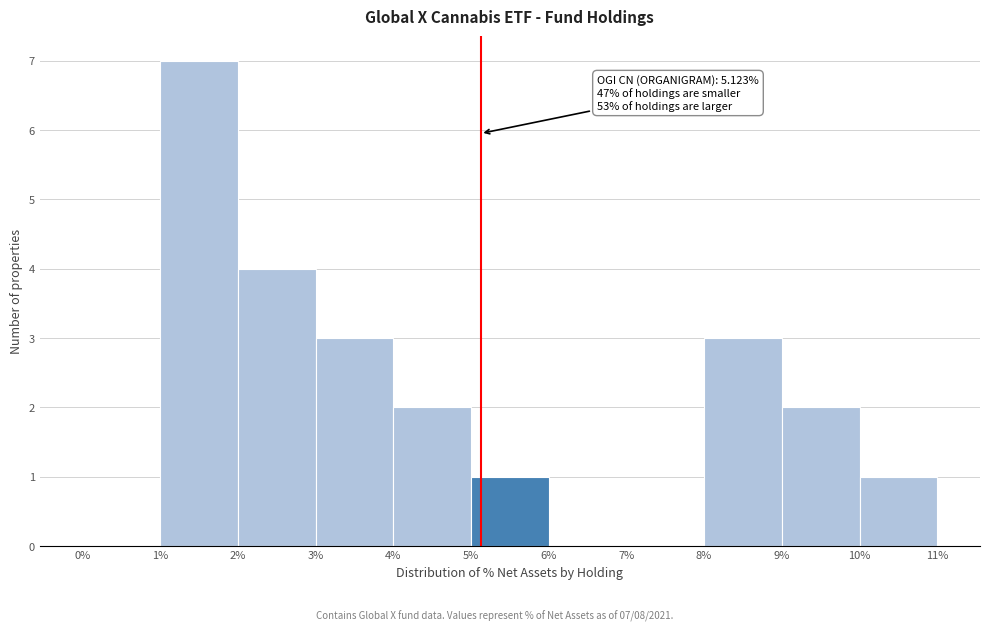

Over which range of the x-axis is the bar tallest?

1% to 2%